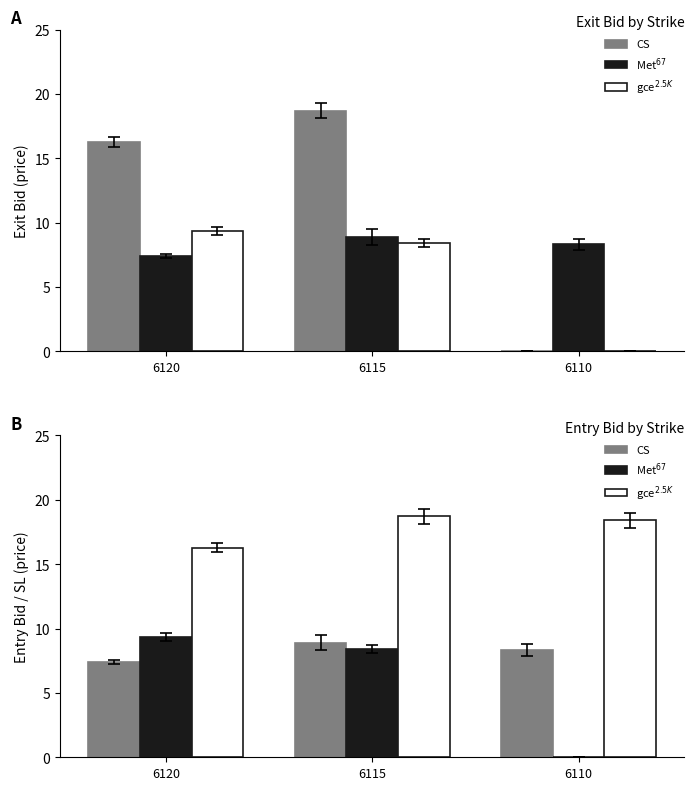

The value of Met67 at 6110 is 0.0. True or false?

False